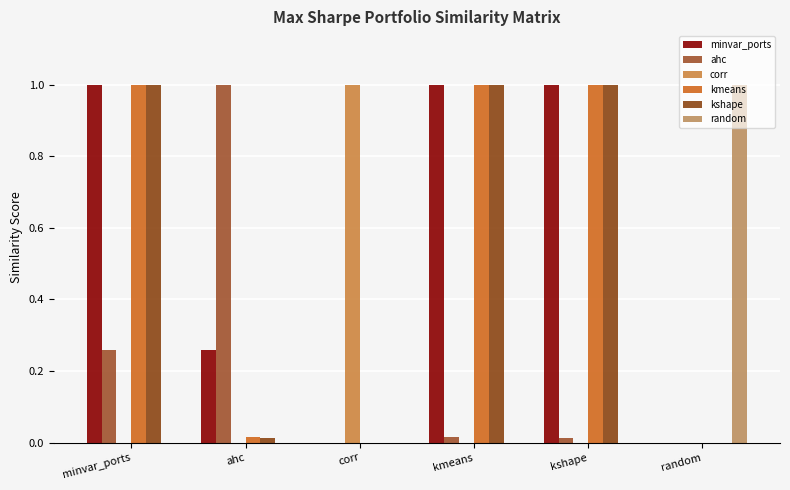

What is the maximum value for kshape?

1.0